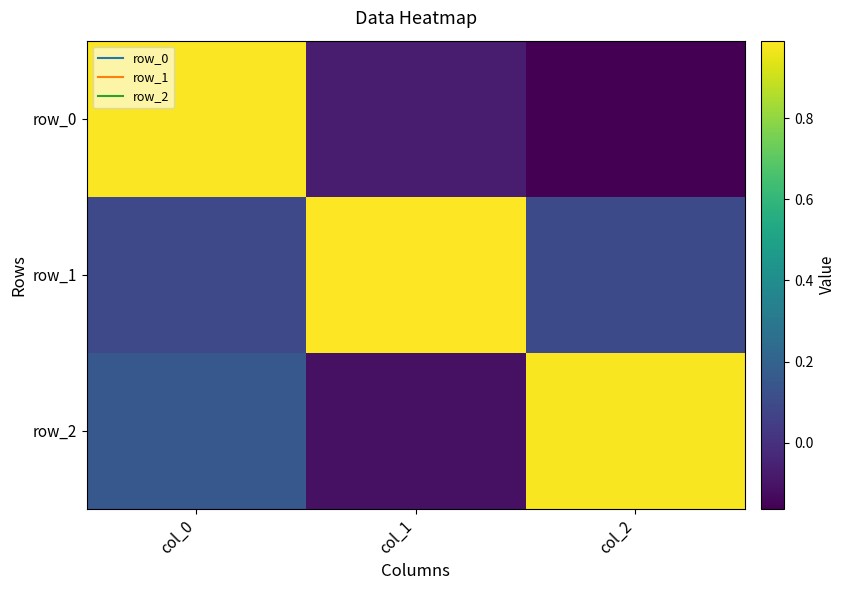

What is the average value of the row_1 series?

0.4